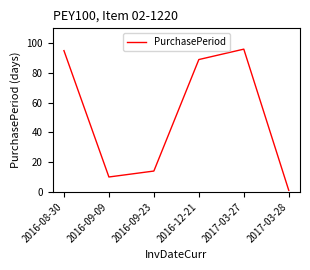

Is it true that the value at 2017-03-27 is 96?

True